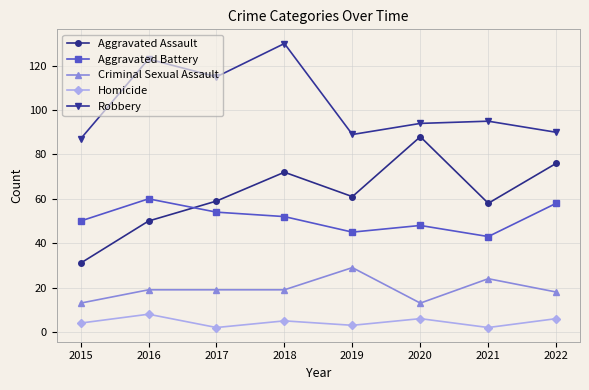

What is the difference between the second highest and second lowest values in the Robbery series?

34